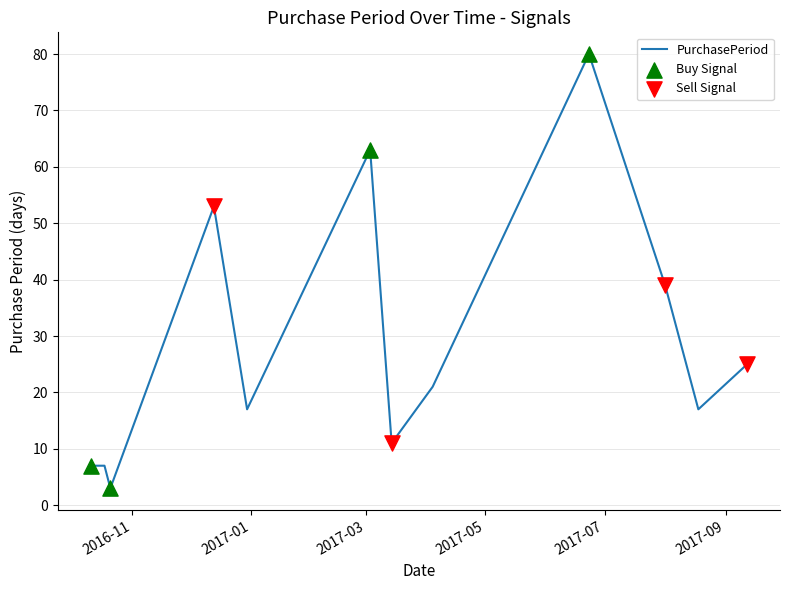

What is the difference between the maximum and minimum values?

77